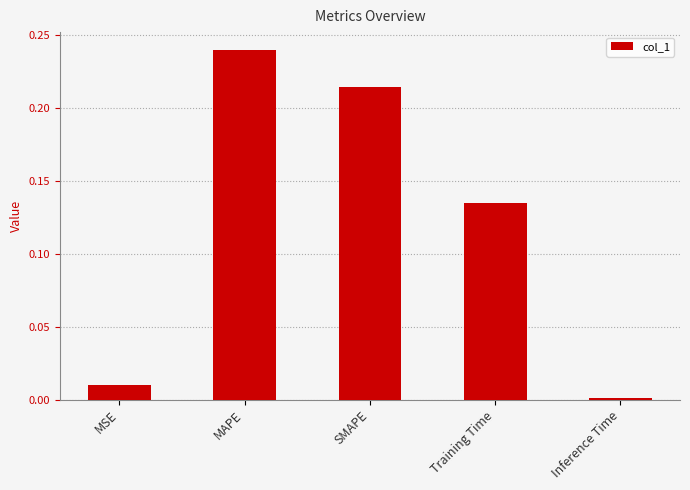

What is the label of the 1st bar from the right?

Inference Time